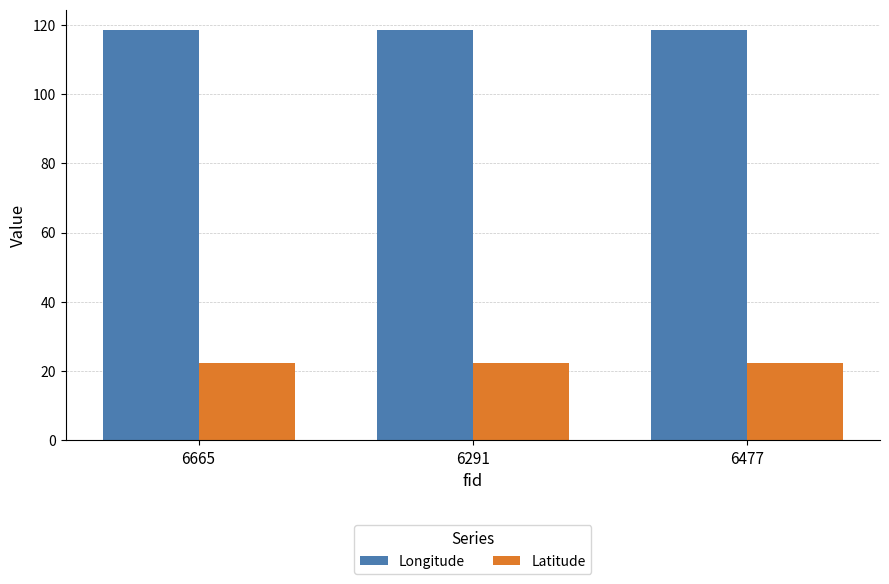

Rank the series at 6477 from lowest to highest value.

Latitude, Longitude